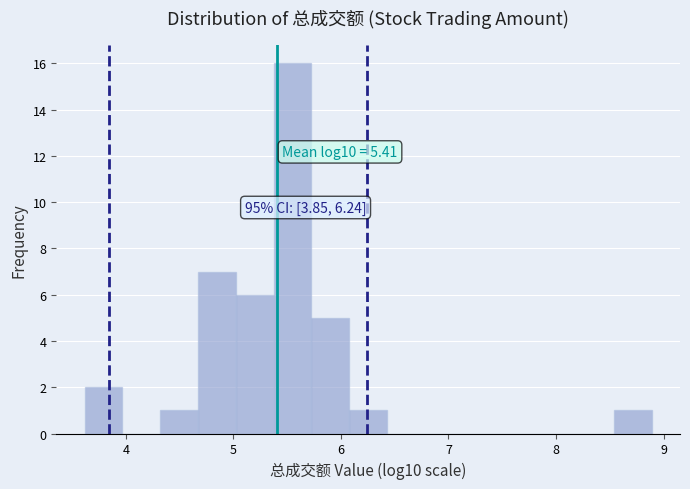

Read against the x-axis, roughly where is the centre of the tallest bar?

5.6